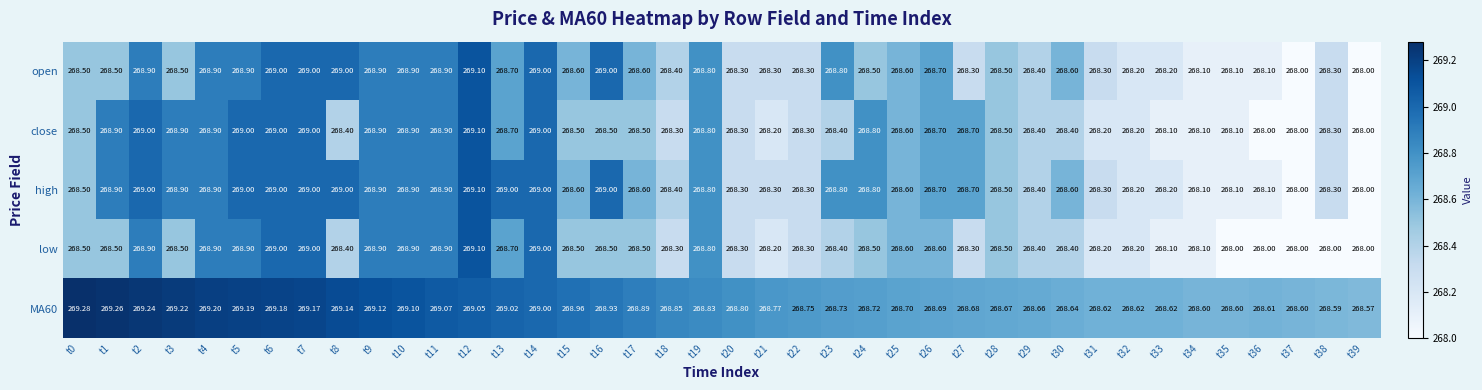

Is the value of open at t32 greater than the value of close at t6?

No